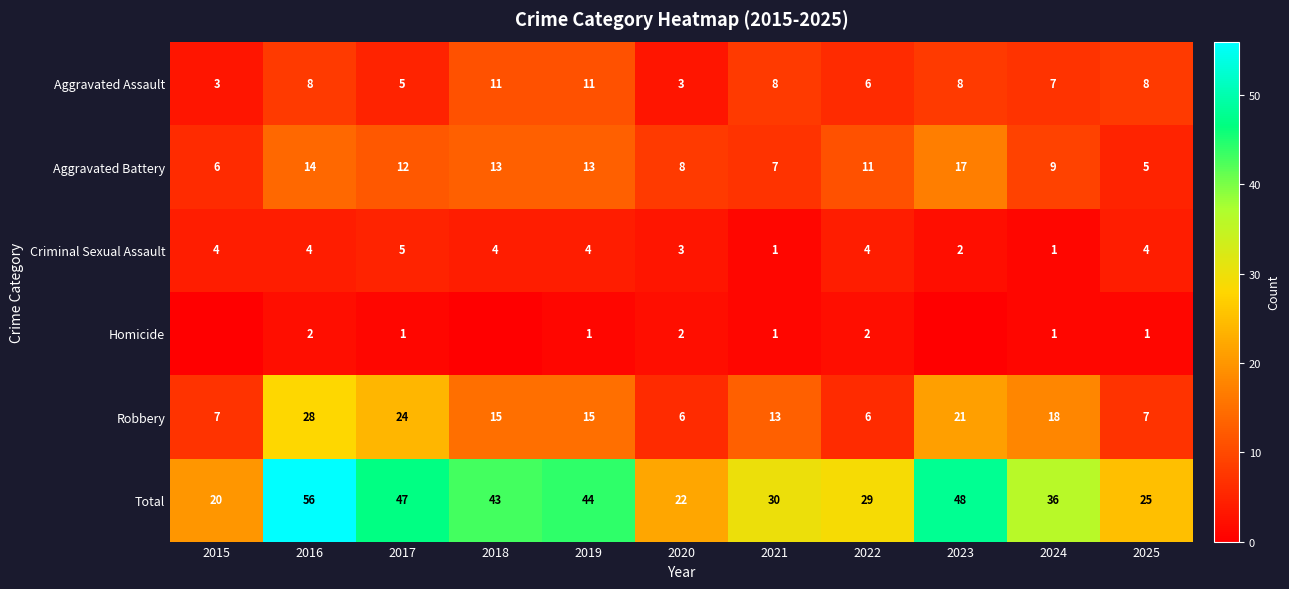

Is the value of Total at 2024 greater than the value of Aggravated Assault at 2016?

Yes